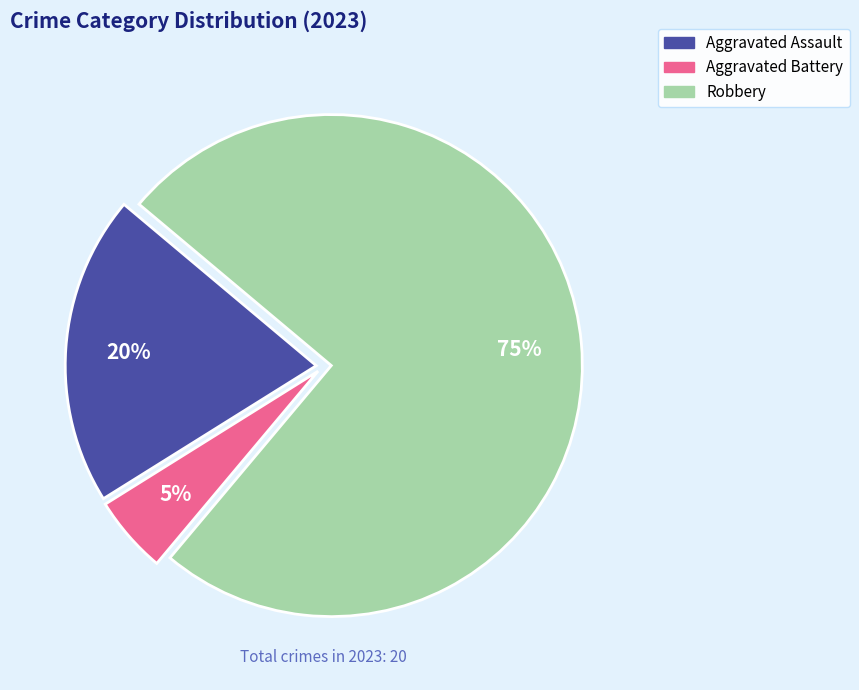

Does any single category account for the majority?

Yes